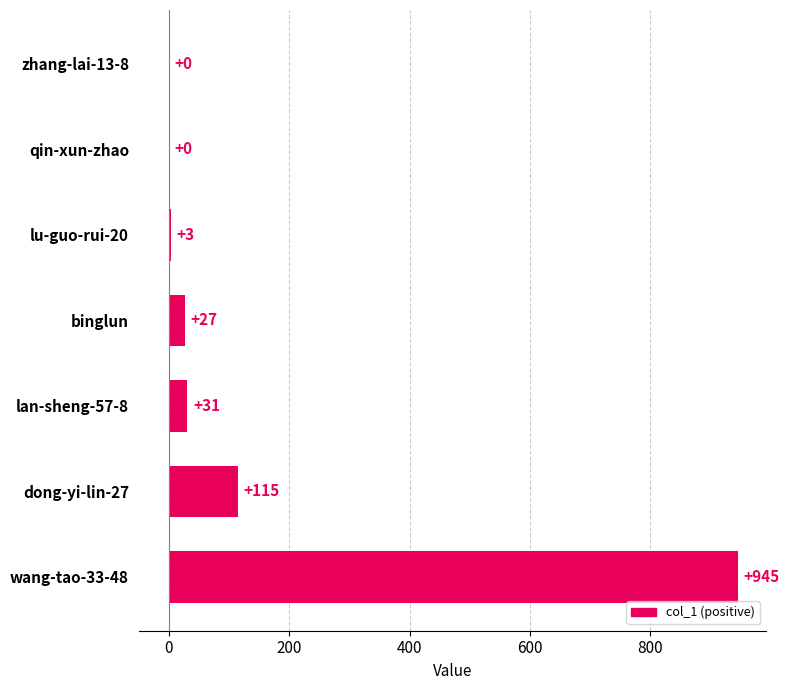

What is the sum of the values at zhang-lai-13-8 and dong-yi-lin-27?

115